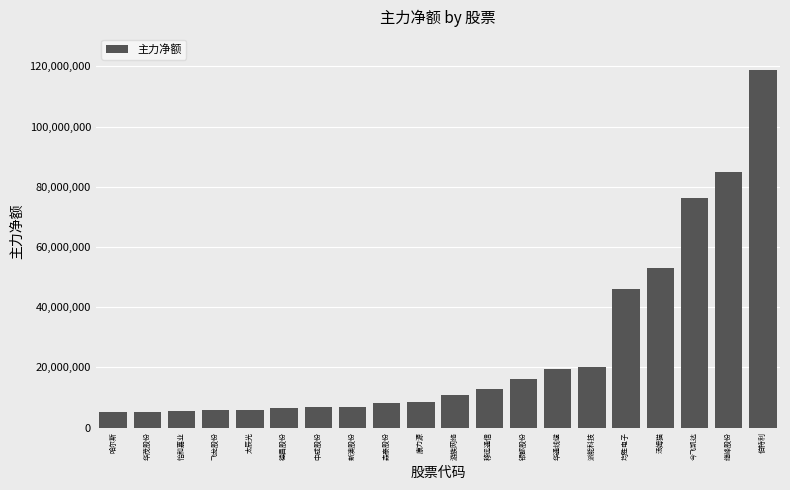

Which has a higher value, 新澳股份 or 均胜电子?

均胜电子